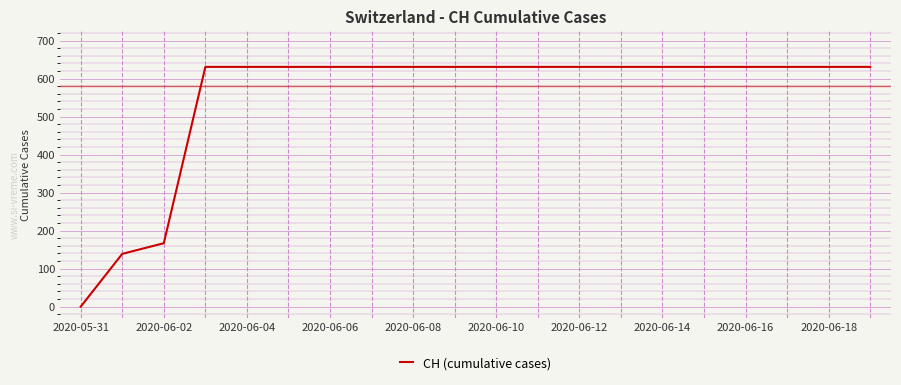

What is the greatest value displayed?

631